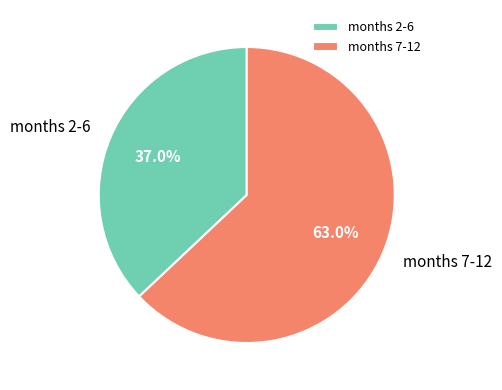

Count the number of slices in the pie.

2